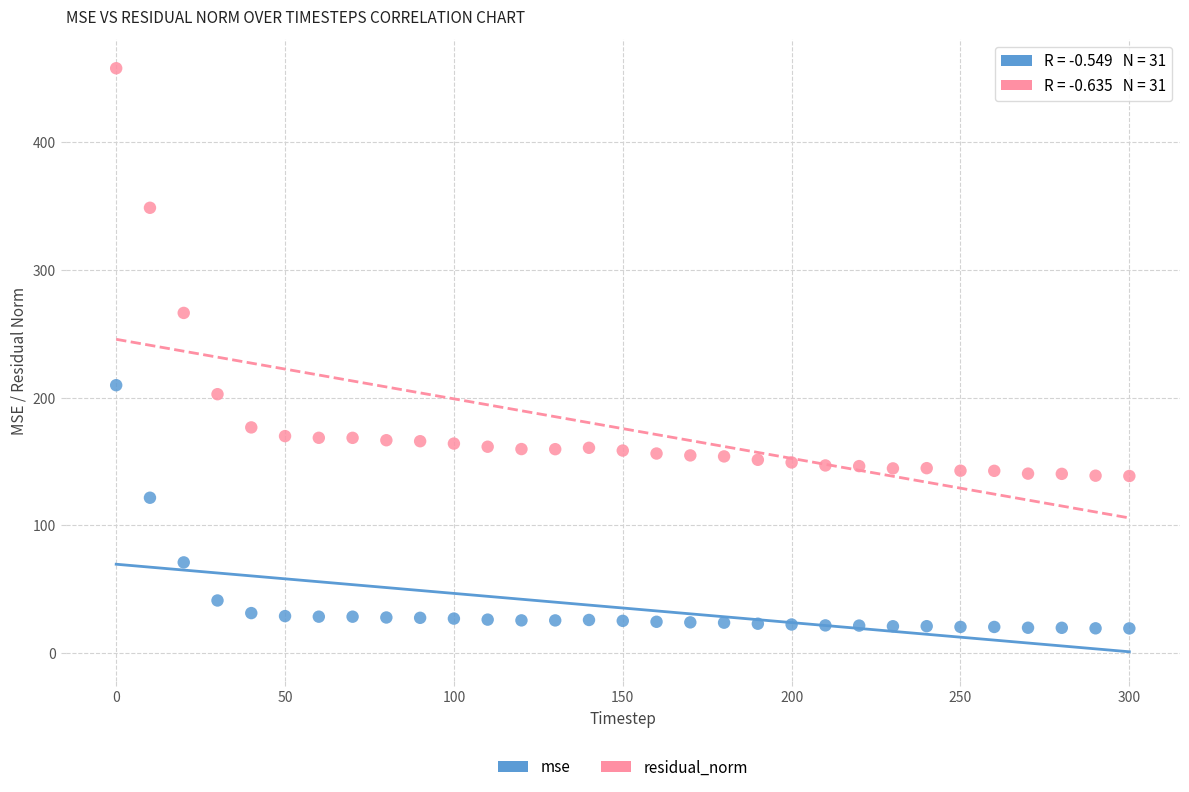

In the mse series, what Y value is closest to 114?

121.5